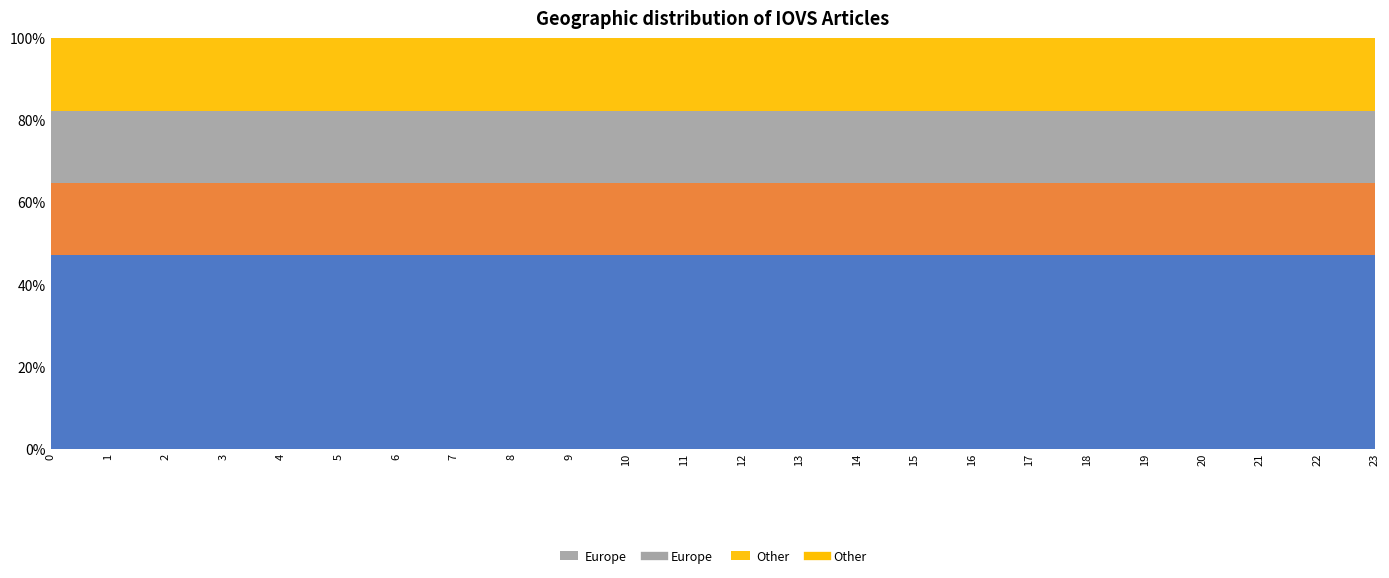

True or false: North America and Asia cross at least once.

False